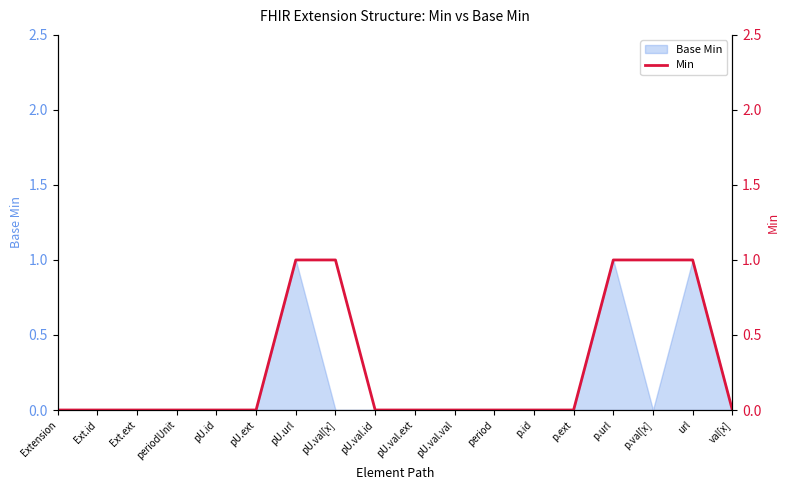

What is the change in value from pU.val.ext to url?

+1